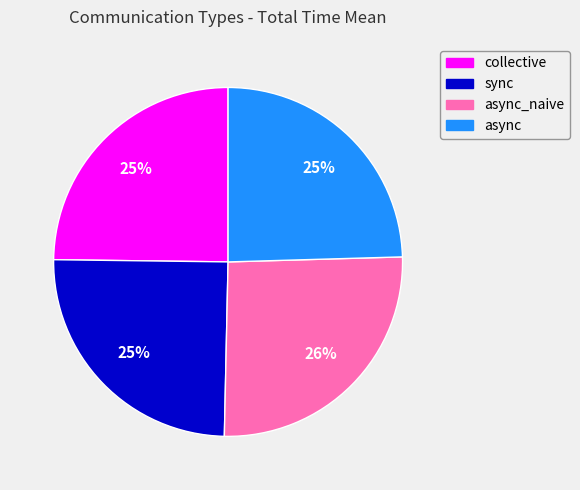

Does async_naive account for over 50% of the chart?

No